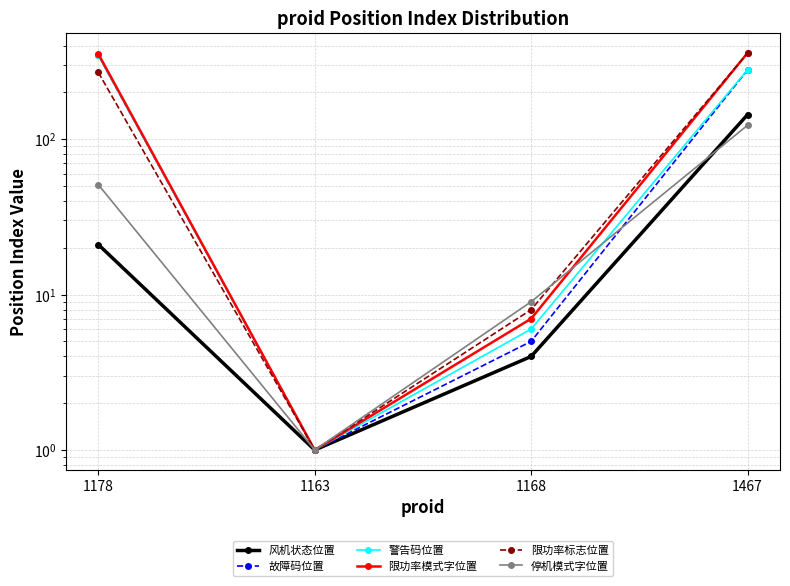

At which category is the sum across all series the highest?

1467